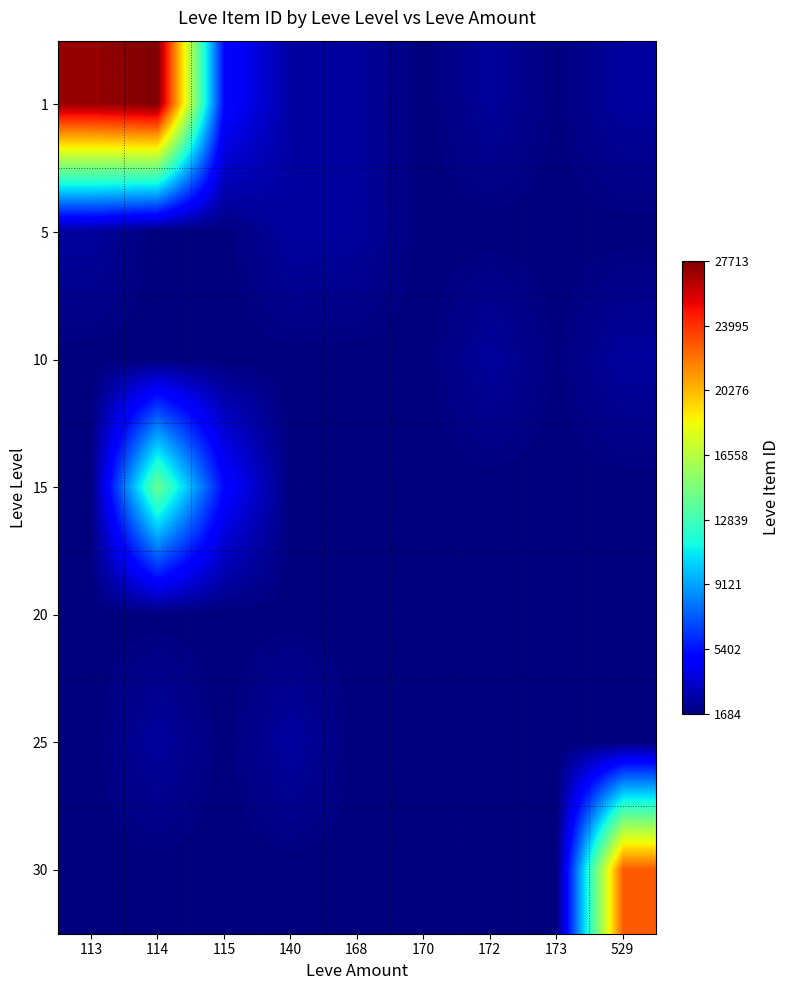

Which has a higher value, 113 or 168?

113